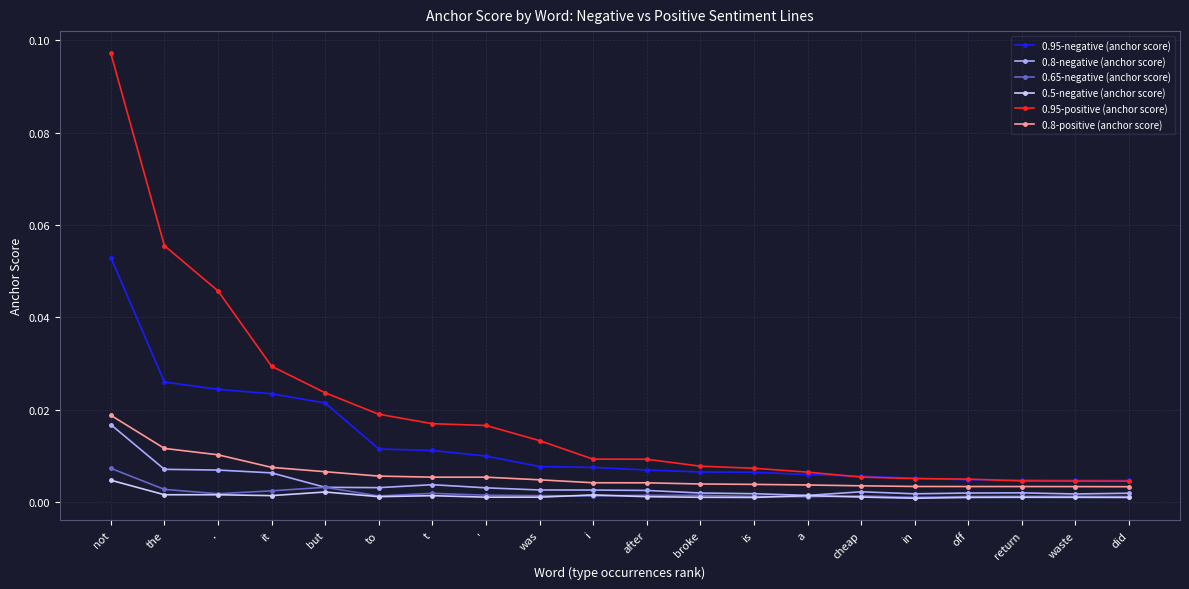

True or false: 0.95-negative (anchor score) has a value of 0.0 at return.

True